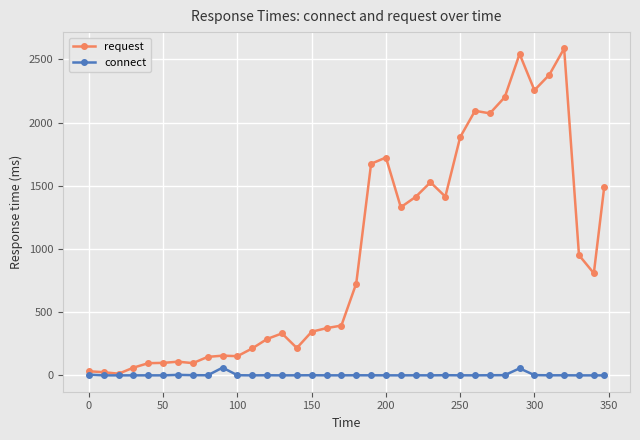

Which series has the widest spread of values?

request